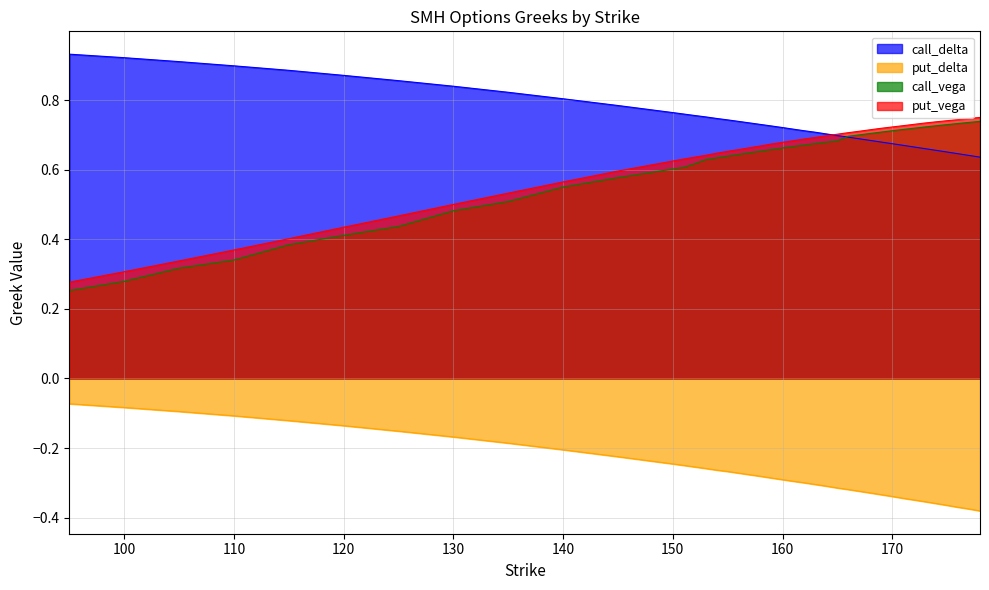

How many distinct data groups are displayed?

4